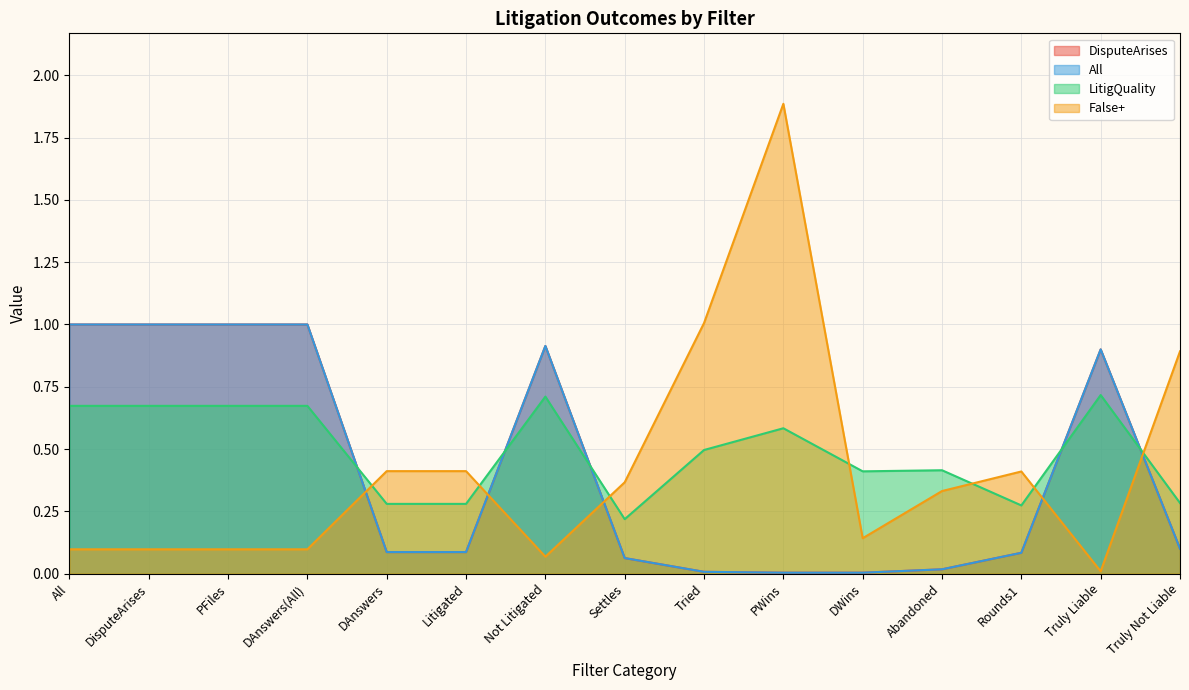

At how many categories does at least one series exceed 0?

15